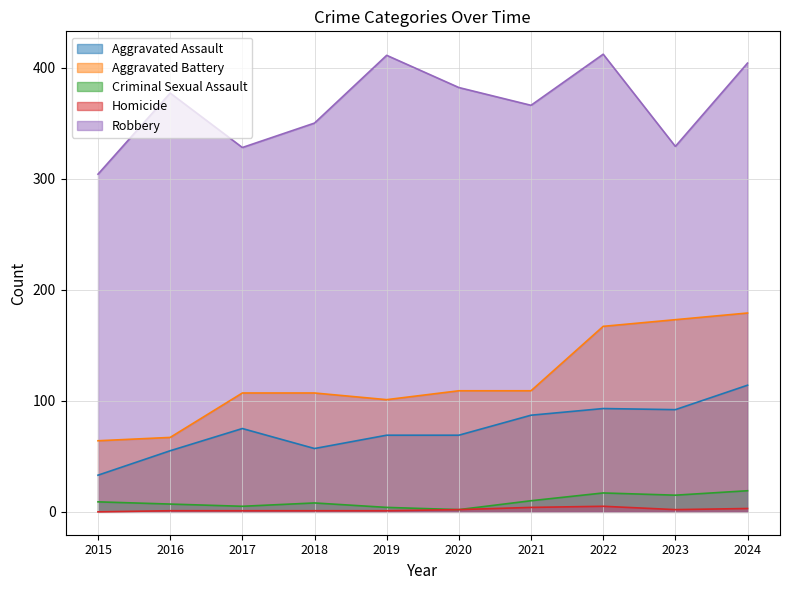

How many data points in Robbery are above 377?

4